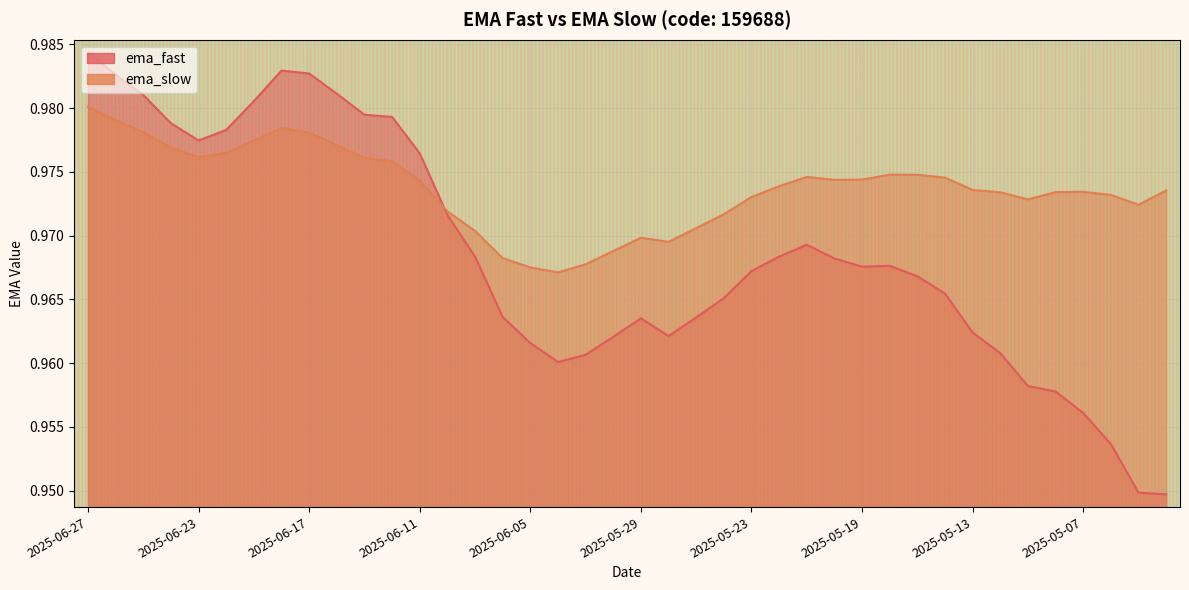

What is the maximum value for ema_slow?

1.0